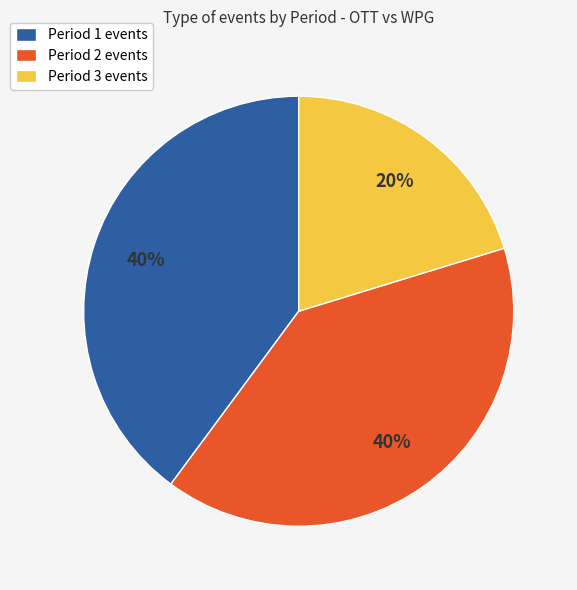

Count the number of slices in the pie.

3